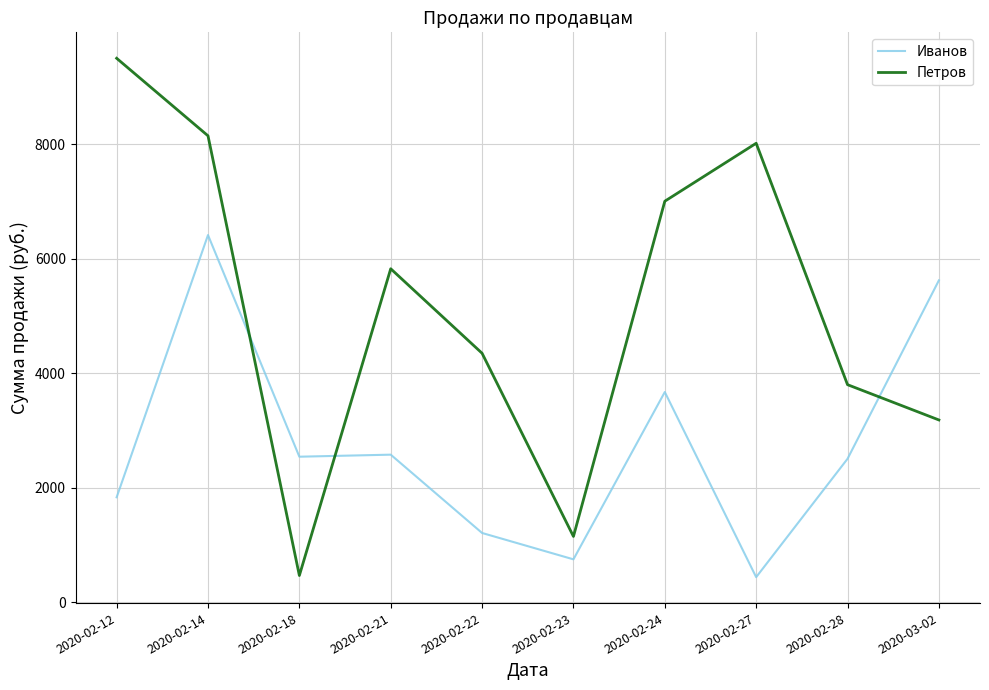

True or false: Иванов and Петров cross at least once.

True